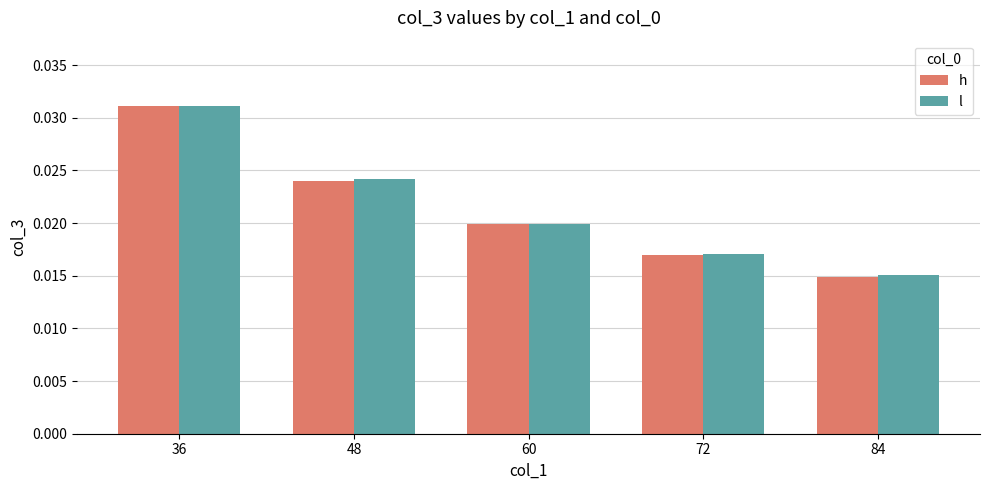

Rank the categories by l value from highest to lowest.

36, 48, 60, 72, 84